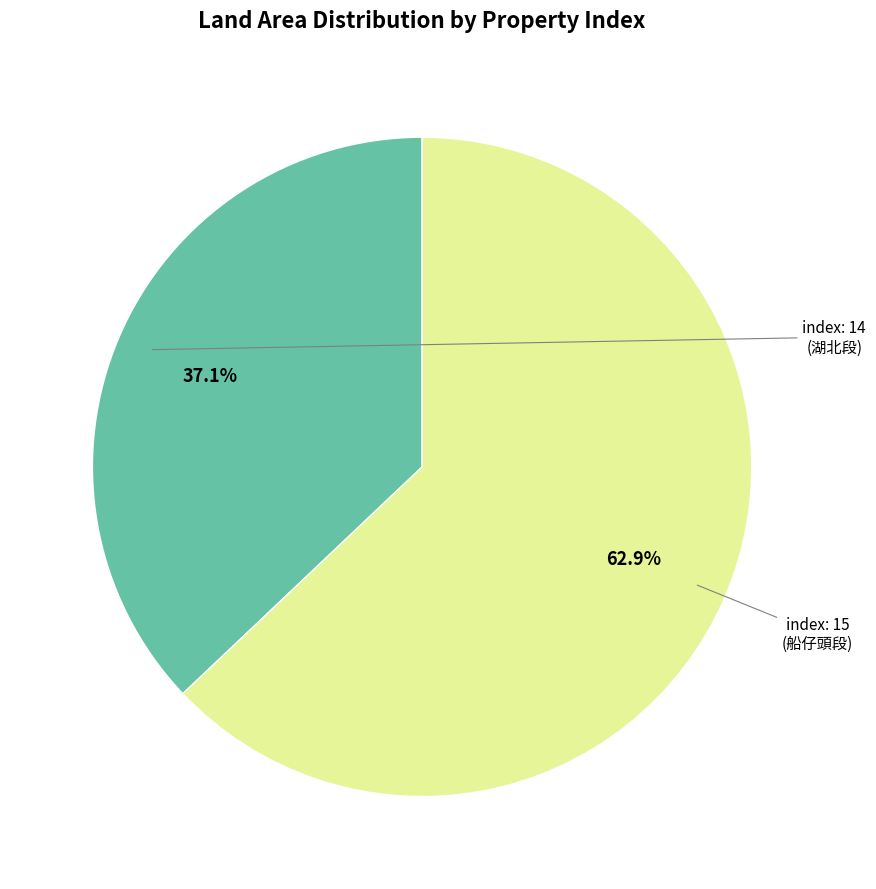

To the nearest percent, what is the average slice percentage?

50%